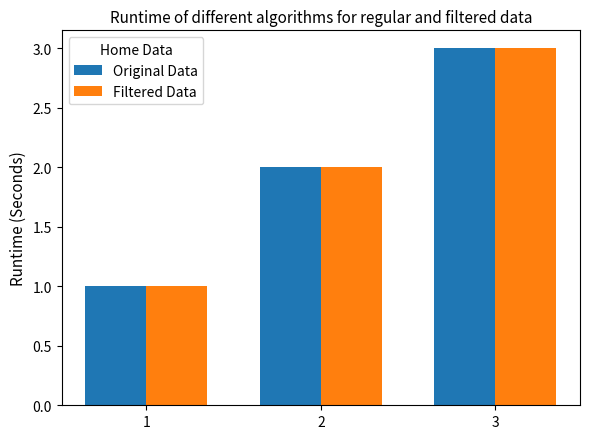

Which category has the highest value across all series?

3